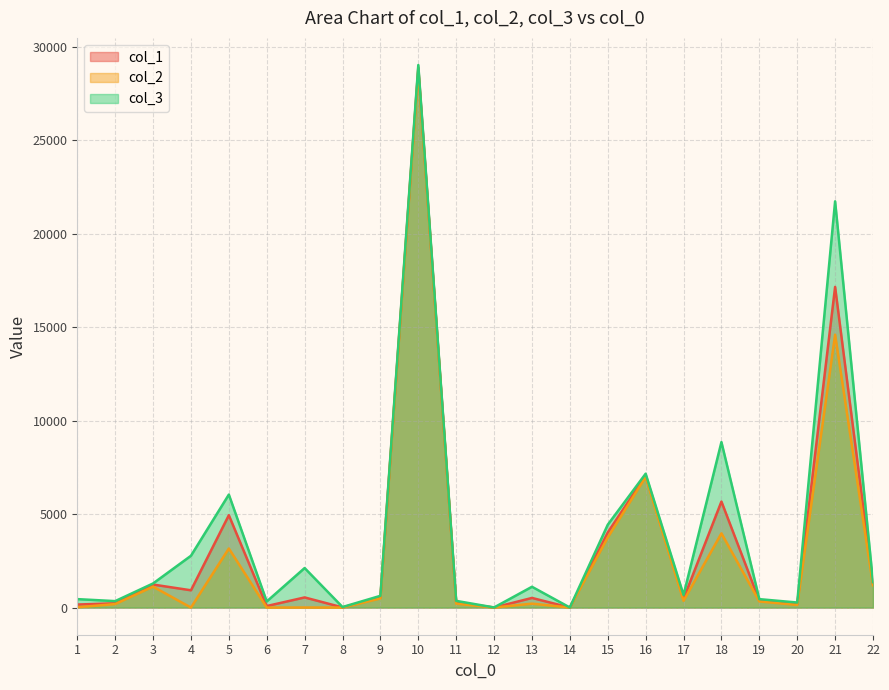

How many lines are shown in the chart?

3